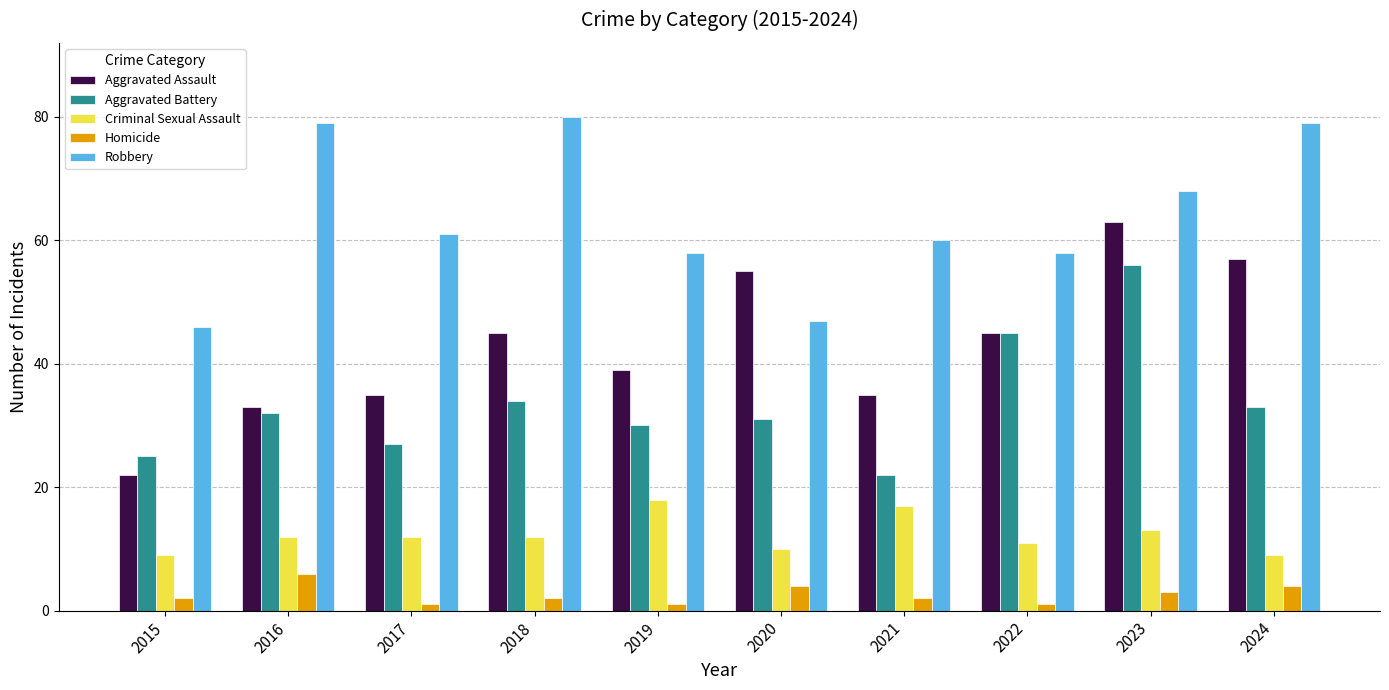

Reading left to right, what are all the values shown in this chart?

Aggravated Assault: 2015=22	2016=33	2017=35	2018=45	2019=39	2020=55	2021=35	2022=45	2023=63	2024=57
Aggravated Battery: 2015=25	2016=32	2017=27	2018=34	2019=30	2020=31	2021=22	2022=45	2023=56	2024=33
Criminal Sexual Assault: 2015=9	2016=12	2017=12	2018=12	2019=18	2020=10	2021=17	2022=11	2023=13	2024=9
Homicide: 2015=2	2016=6	2017=1	2018=2	2019=1	2020=4	2021=2	2022=1	2023=3	2024=4
Robbery: 2015=46	2016=79	2017=61	2018=80	2019=58	2020=47	2021=60	2022=58	2023=68	2024=79